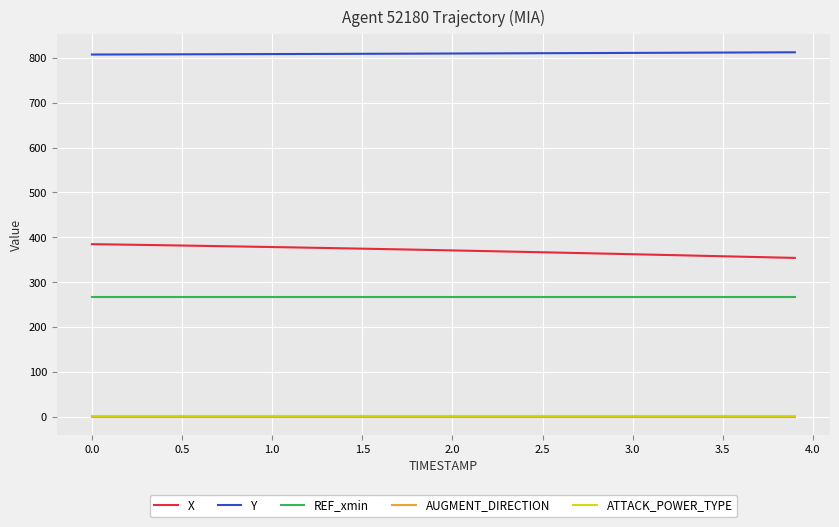

True or false: X and Y cross at least once.

False